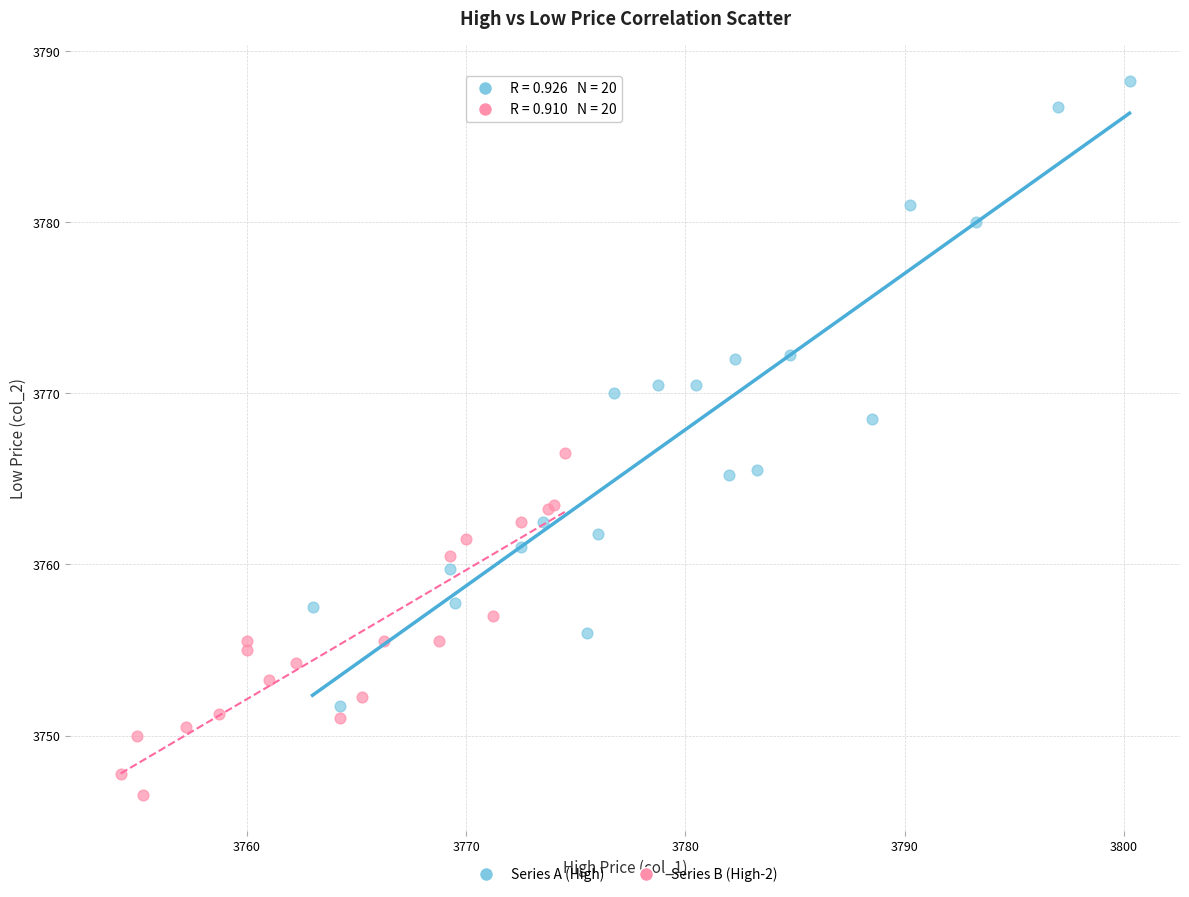

Which series reaches the maximum Y coordinate?

Series A (High)